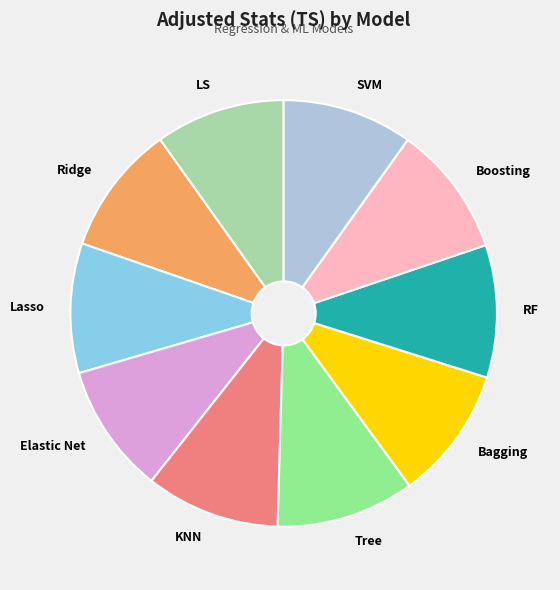

Combined, do KNN and Lasso account for over 50%?

No